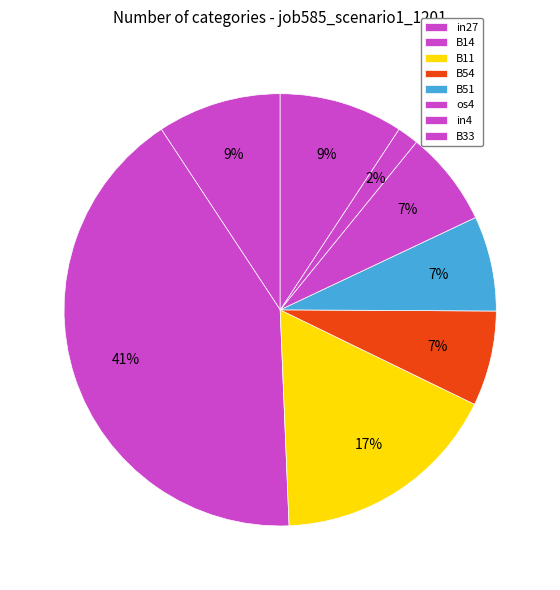

Count the number of slices in the pie.

8